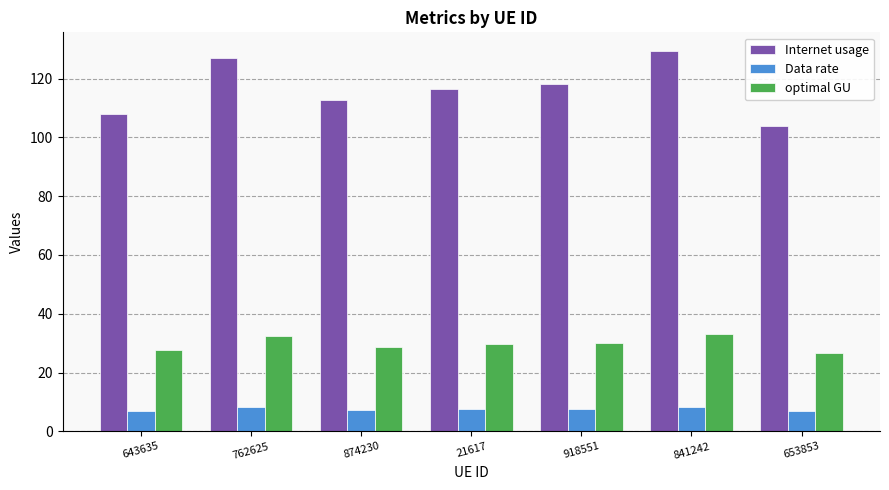

What is the smallest value displayed?

6.8